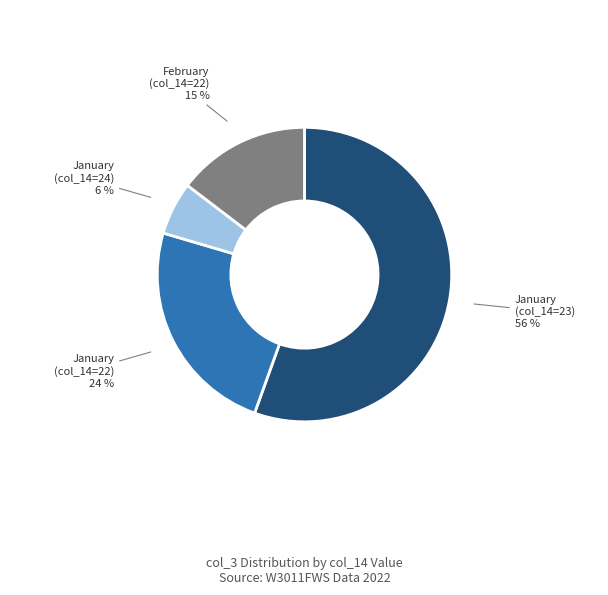

To the nearest percent, what is the average slice percentage?

25%